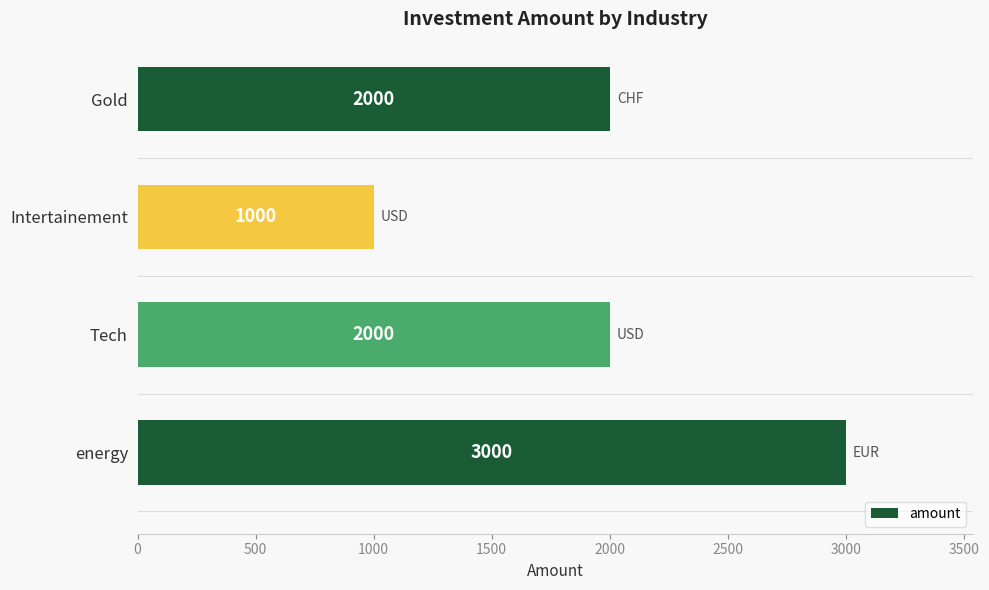

The chart shows a value of 2000 at Tech. True or false?

True